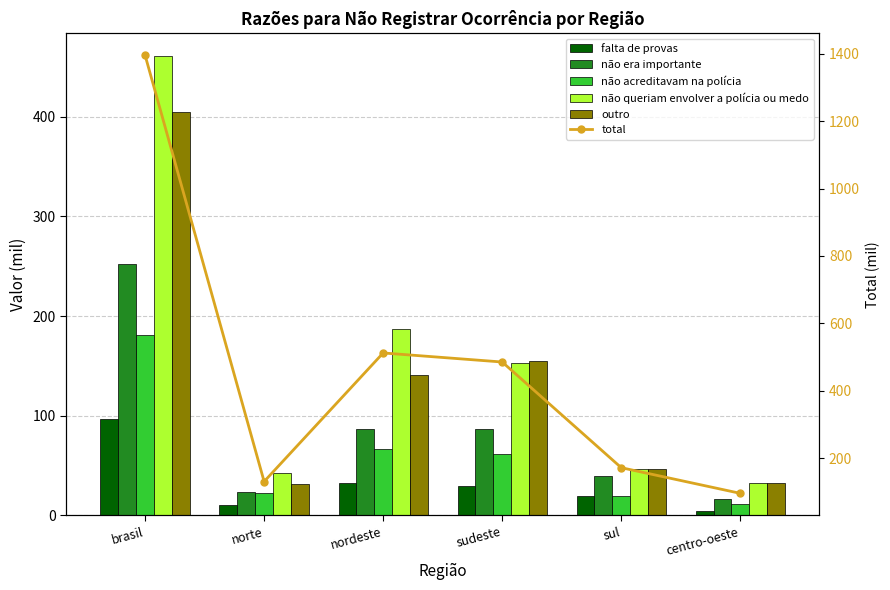

What position from the left is norte?

2